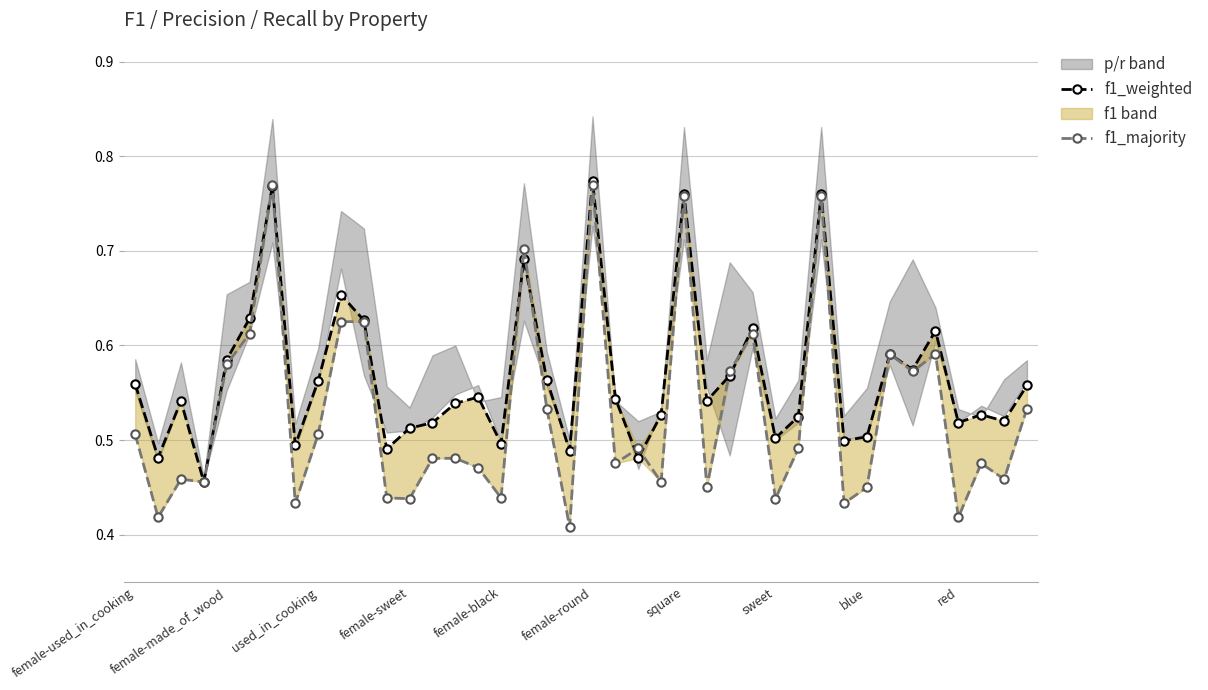

Reading right to left, transcribe all the data shown in this chart.

f1_weighted: 0.6	0.5	0.5	0.5	0.6	0.6	0.6	0.5	0.5	0.8	0.5	0.5	0.6	0.6	0.5	0.8	0.5	0.5	0.5	0.8	0.5	0.6	0.7	0.5	0.5	0.5	0.5	0.5	0.5	0.6	0.7	0.6	0.5	0.8	0.6	0.6	0.5	0.5	0.5	0.6
f1_majority: 0.5	0.5	0.5	0.4	0.6	0.6	0.6	0.4	0.4	0.8	0.5	0.4	0.6	0.6	0.4	0.8	0.5	0.5	0.5	0.8	0.4	0.5	0.7	0.4	0.5	0.5	0.5	0.4	0.4	0.6	0.6	0.5	0.4	0.8	0.6	0.6	0.5	0.5	0.4	0.5